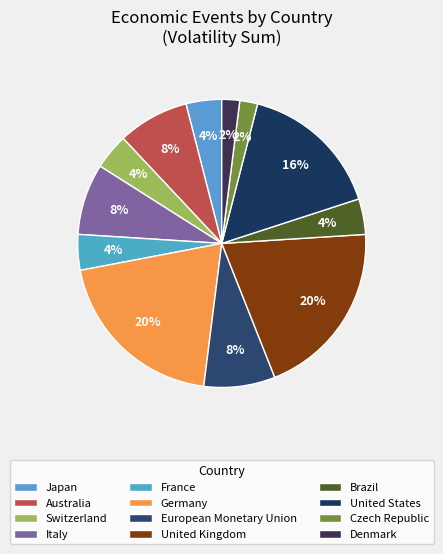

How many segments does this pie chart have?

12